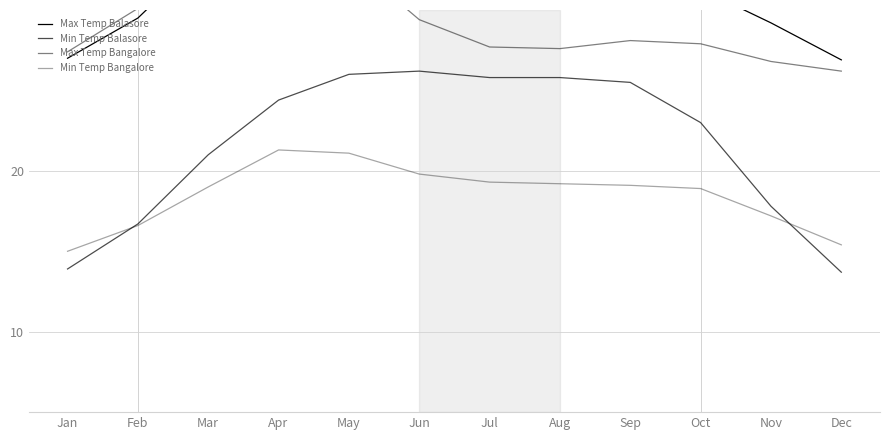

Is this an area chart (filled region under the line)?

No